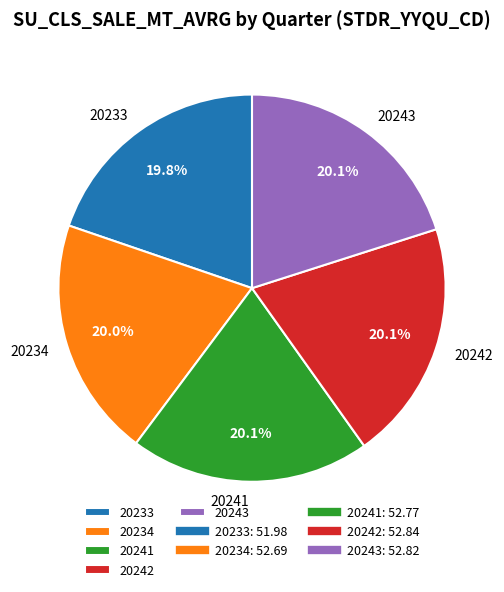

How many segments does this pie chart have?

5